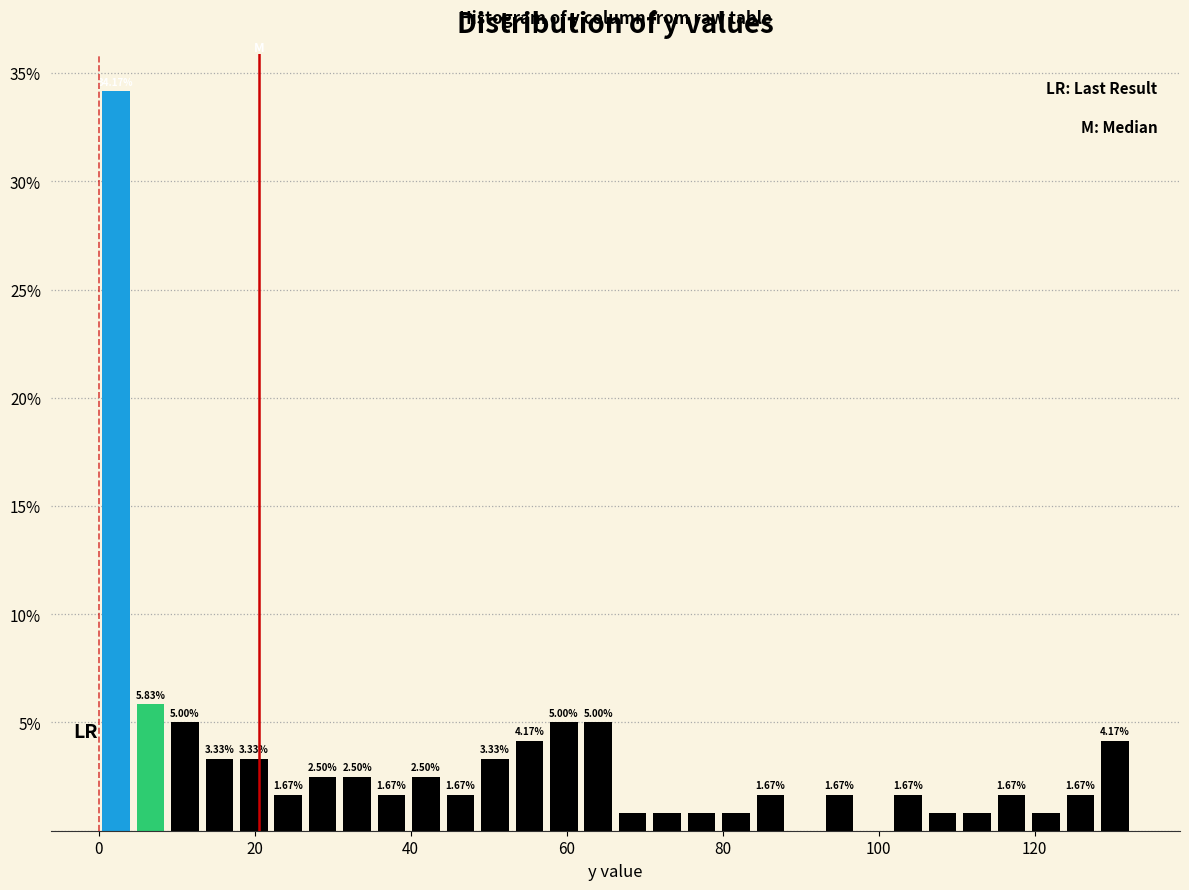

Around what value on the x-axis is the tallest bar? Give the approximate position of its centre, as read against the axis.

2